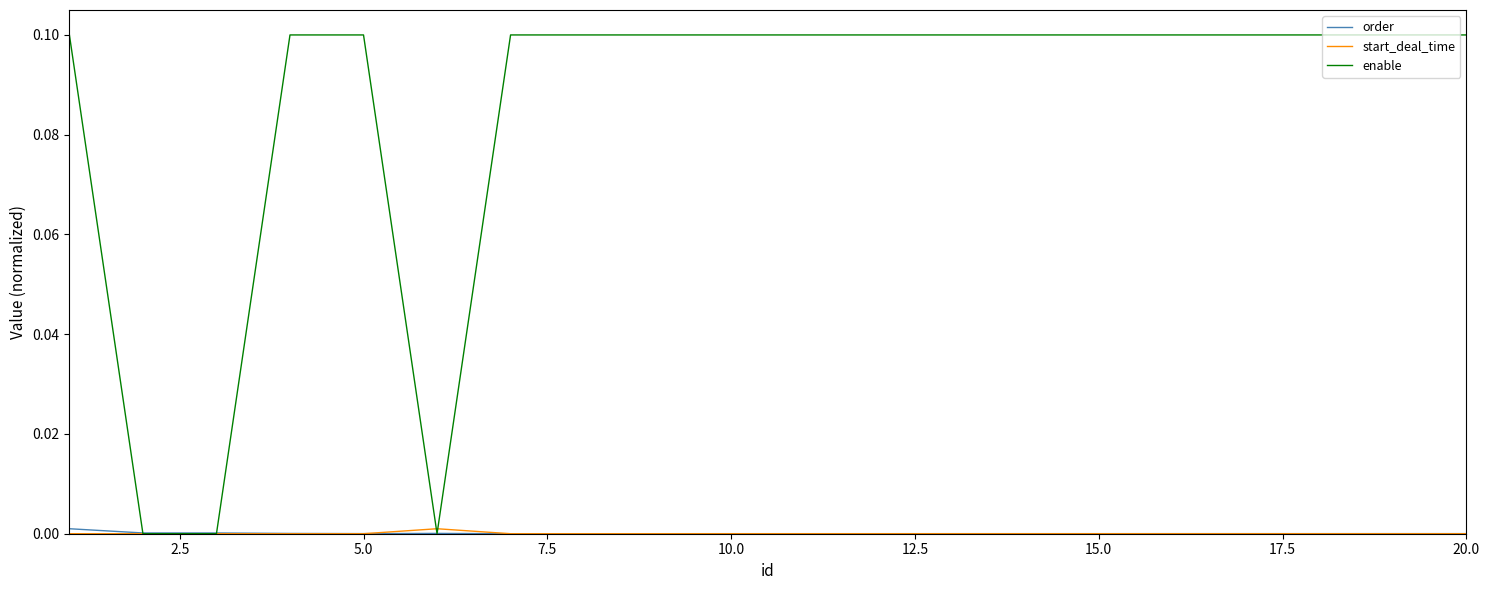

Which series has the largest total across all categories?

enable